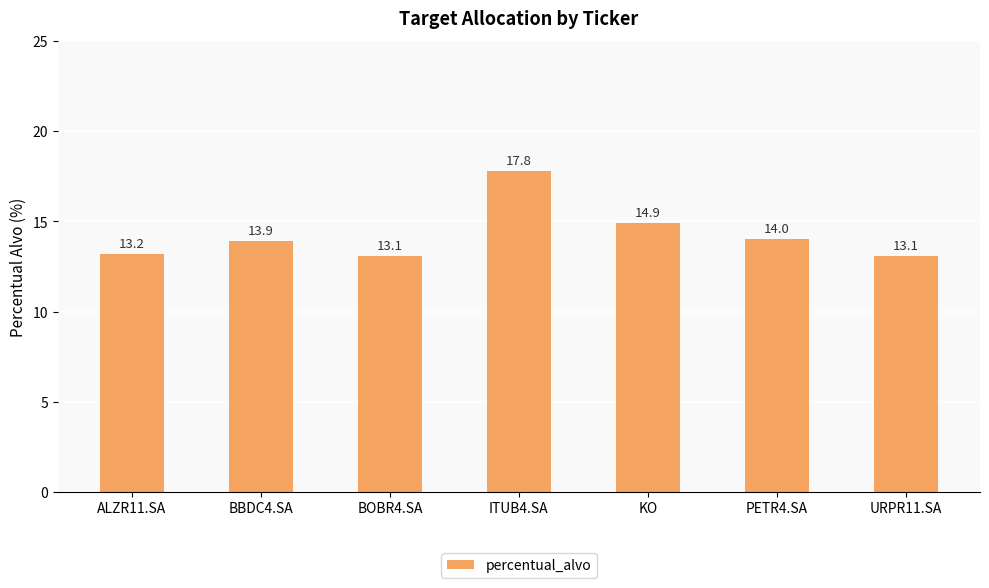

Which category has the highest value across all series?

ITUB4.SA